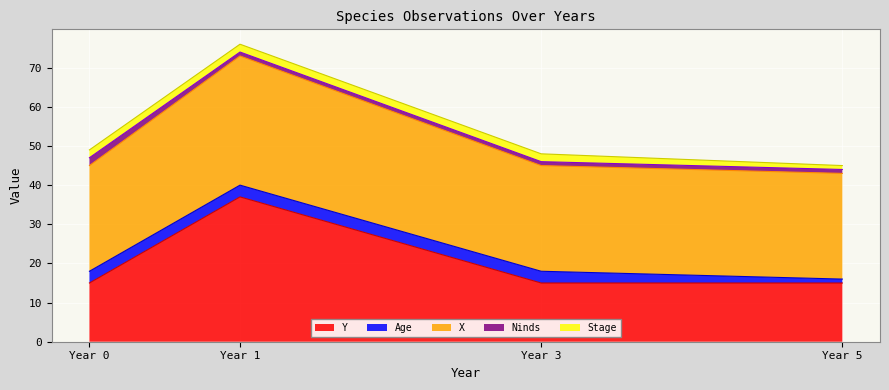

What is the value of the Age point at the 3rd from the left?

3